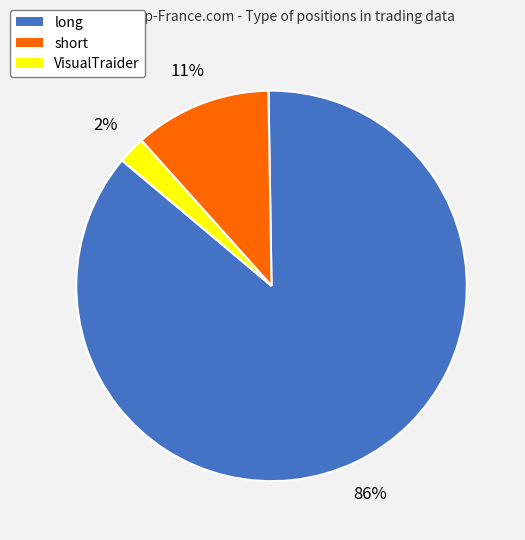

Rank the categories by value from highest to lowest.

long, short, VisualTraider